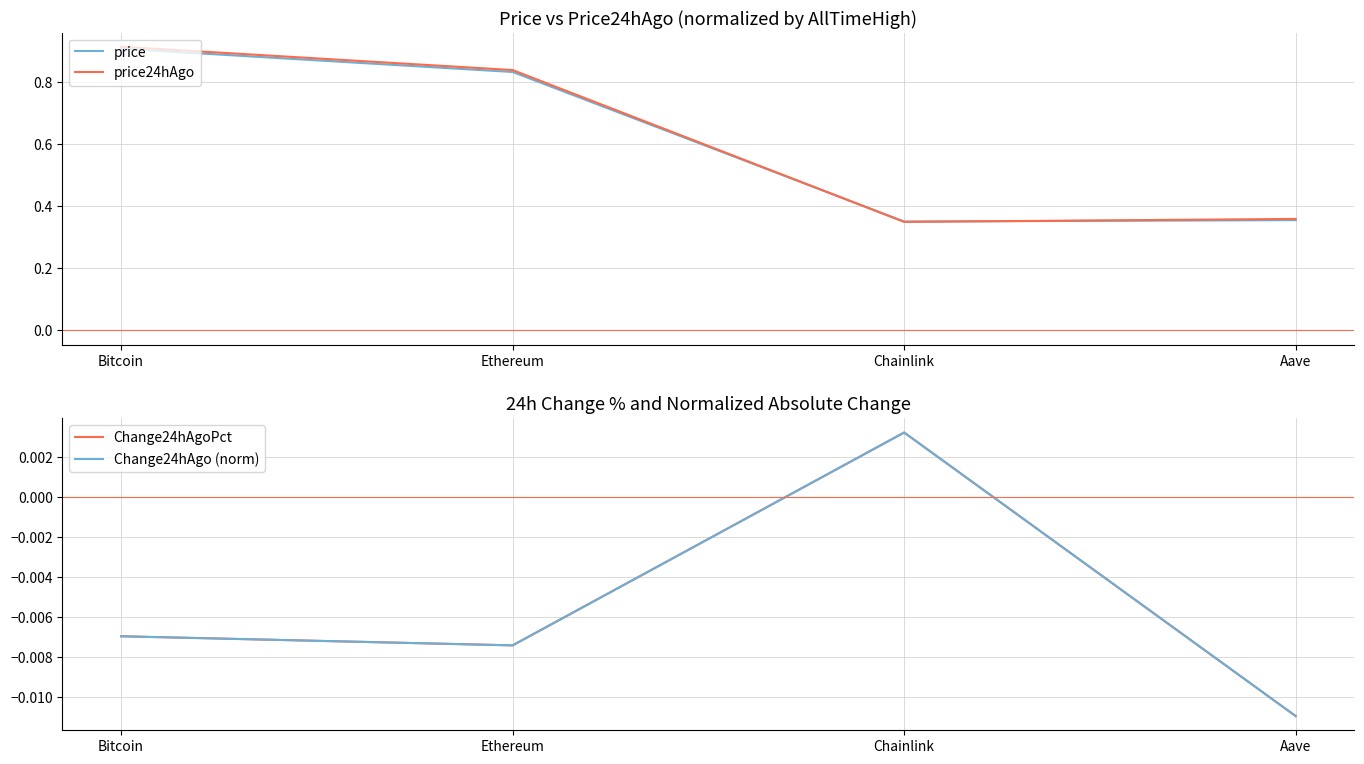

The value of Change24hAgoPct at Ethereum is -0.0. True or false?

False